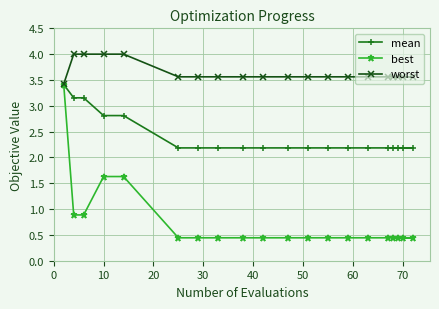

Rank the series by their average value, from lowest to highest.

best, mean, worst